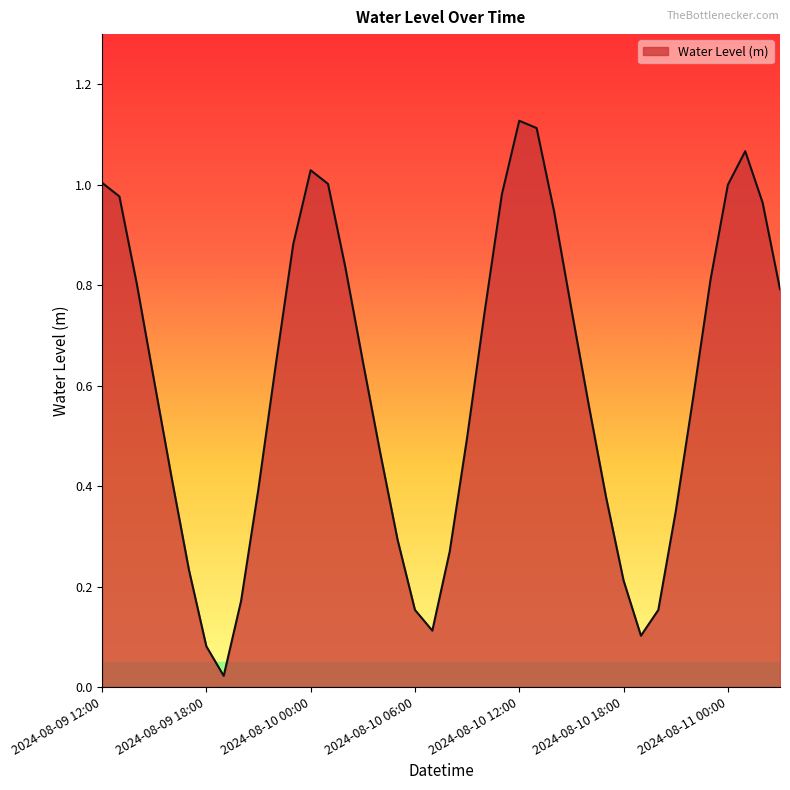

Does the chart have visible grid lines?

No